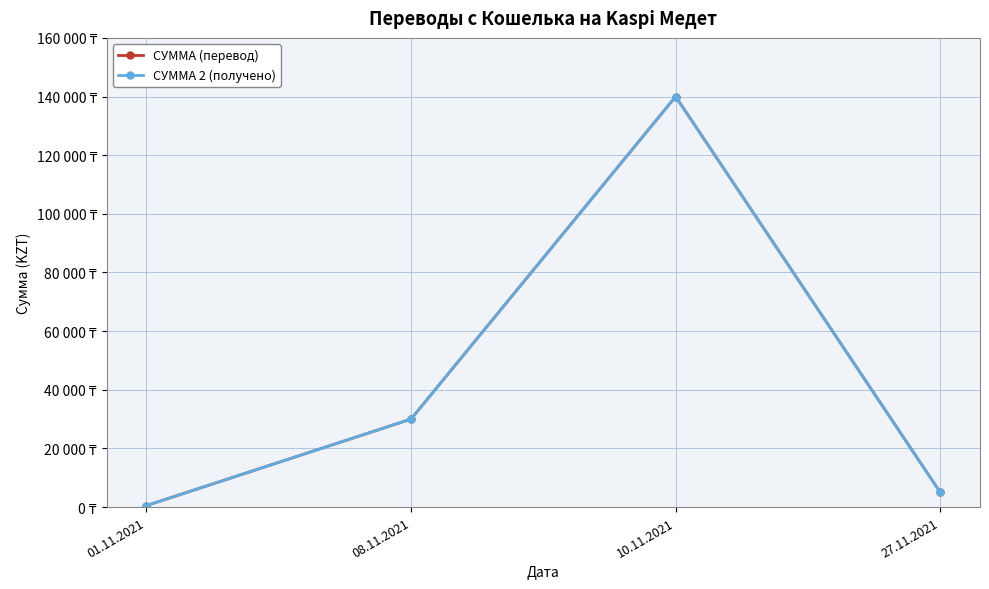

Does the chart have visible grid lines?

Yes